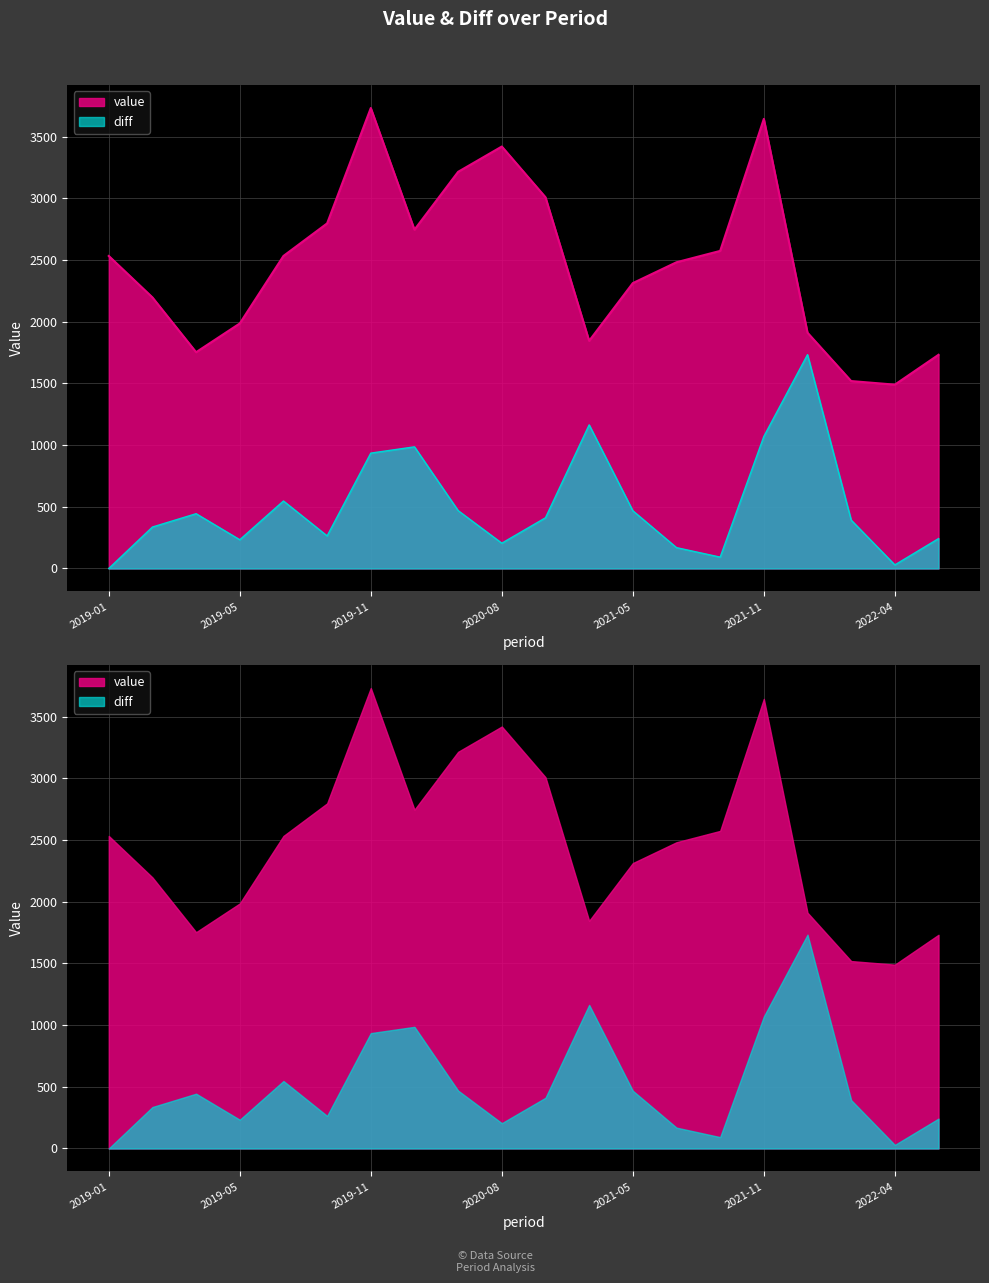

Rank the series at 2019-05 from highest to lowest value.

value, diff